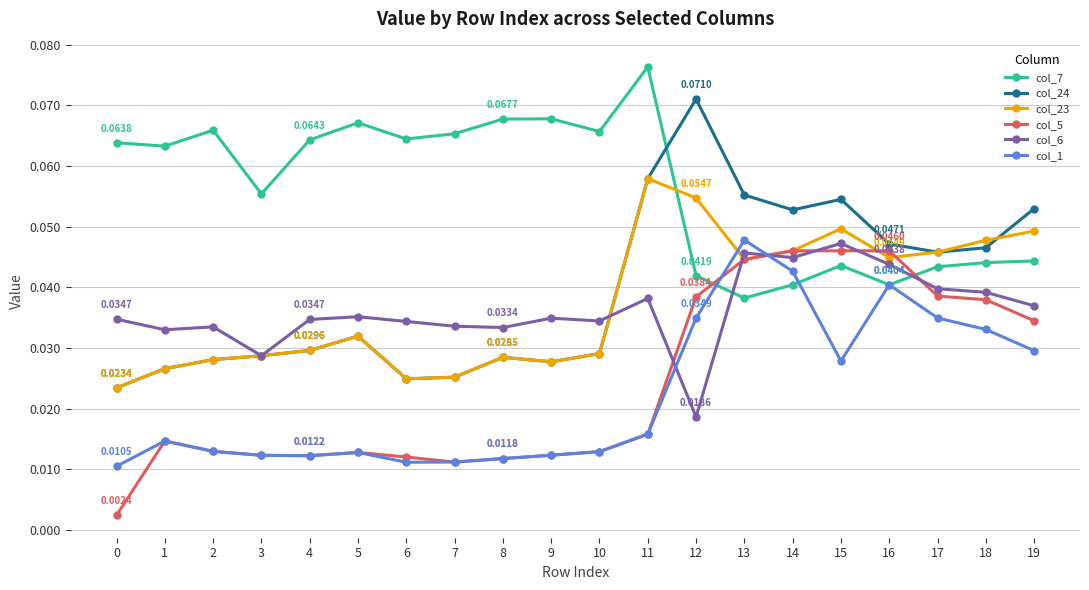

How many intersections are there between col_7 and col_6?

2